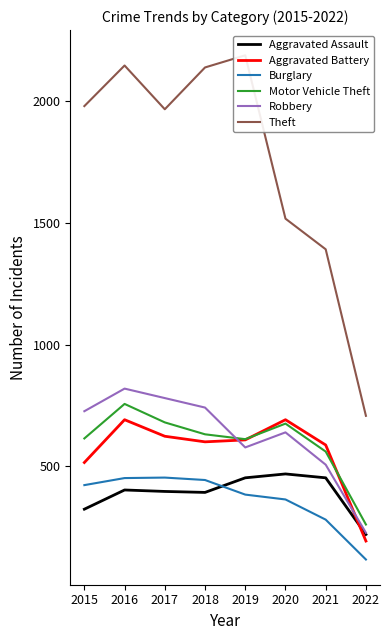

Reading left to right, extract all data points from this chart.

Aggravated Assault: 2015=323	2016=402	2017=396	2018=392	2019=452	2020=468	2021=452	2022=219
Aggravated Battery: 2015=515	2016=691	2017=623	2018=600	2019=608	2020=691	2021=587	2022=192
Burglary: 2015=422	2016=451	2017=453	2018=443	2019=383	2020=363	2021=280	2022=116
Motor Vehicle Theft: 2015=614	2016=756	2017=680	2018=631	2019=611	2020=675	2021=560	2022=260
Robbery: 2015=726	2016=819	2017=780	2018=741	2019=577	2020=639	2021=506	2022=226
Theft: 2015=1981	2016=2148	2017=1968	2018=2140	2019=2190	2020=1518	2021=1392	2022=707